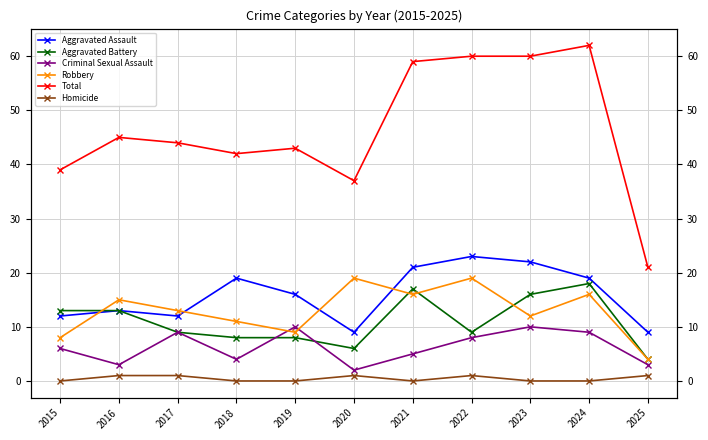

What is the total value across all series at 2022?

120